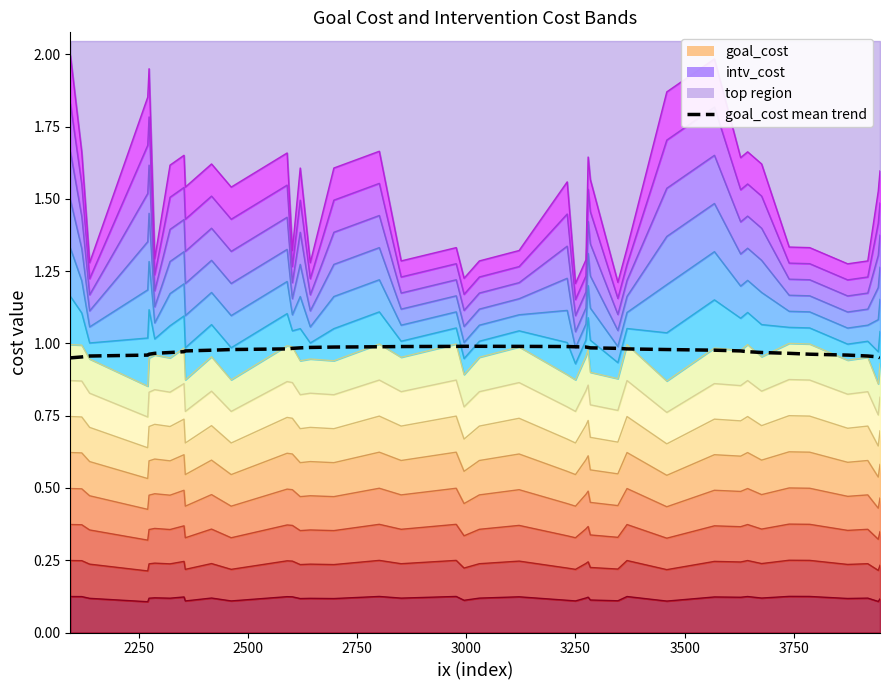

How many lines are shown in the chart?

1